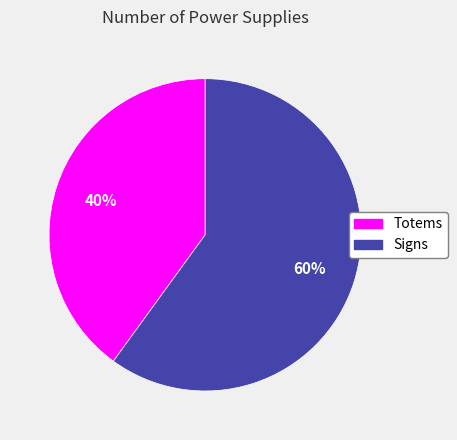

What is the majority slice?

Signs